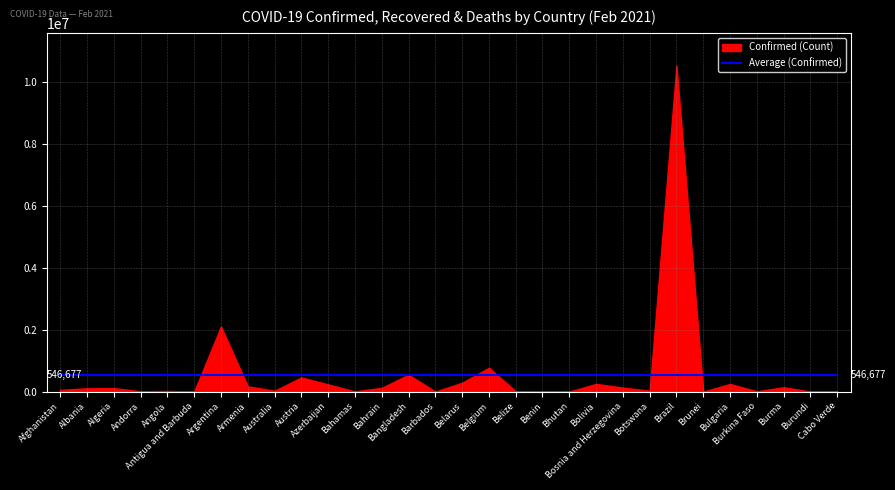

Which has a higher value, Armenia or Bahamas?

Armenia